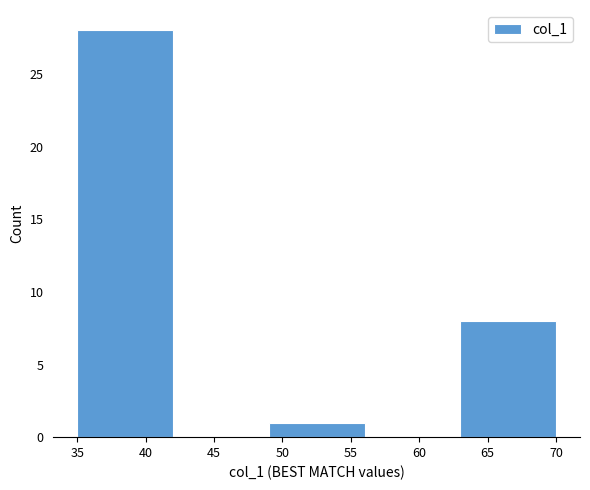

Reading left to right, transcribe this chart: for each bar, give the range it covers on the x-axis and its height. The values are not printed on the chart, so give them approximately, as read against the axis.

35 to 42: 28
42 to 49: 0
49 to 56: 1
56 to 63: 0
63 to 70: 8